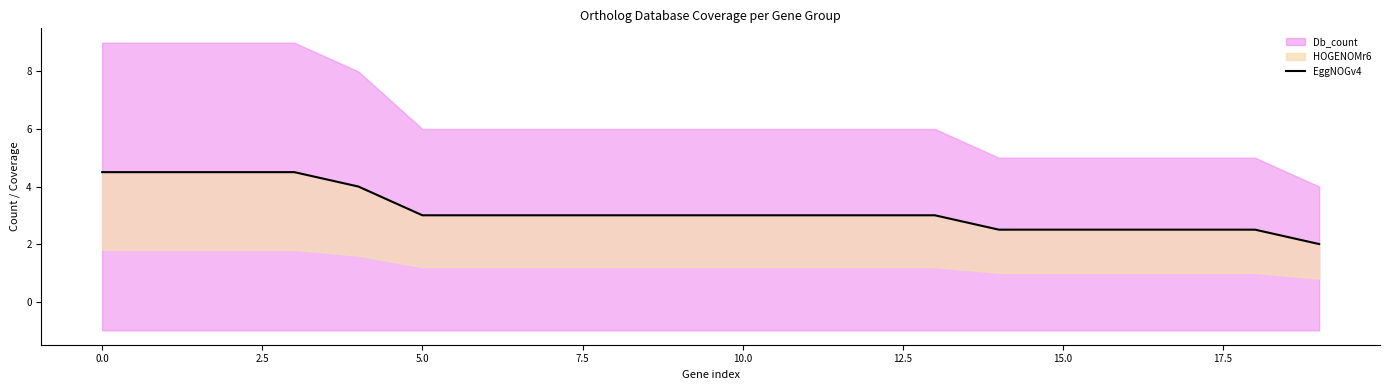

What is the difference between the maximum and minimum values?

2.5